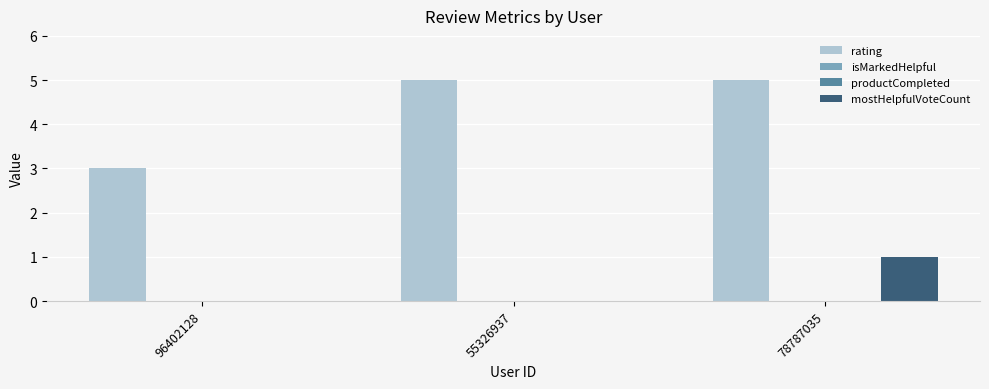

Are the bars grouped side by side (vs. stacked)?

Yes